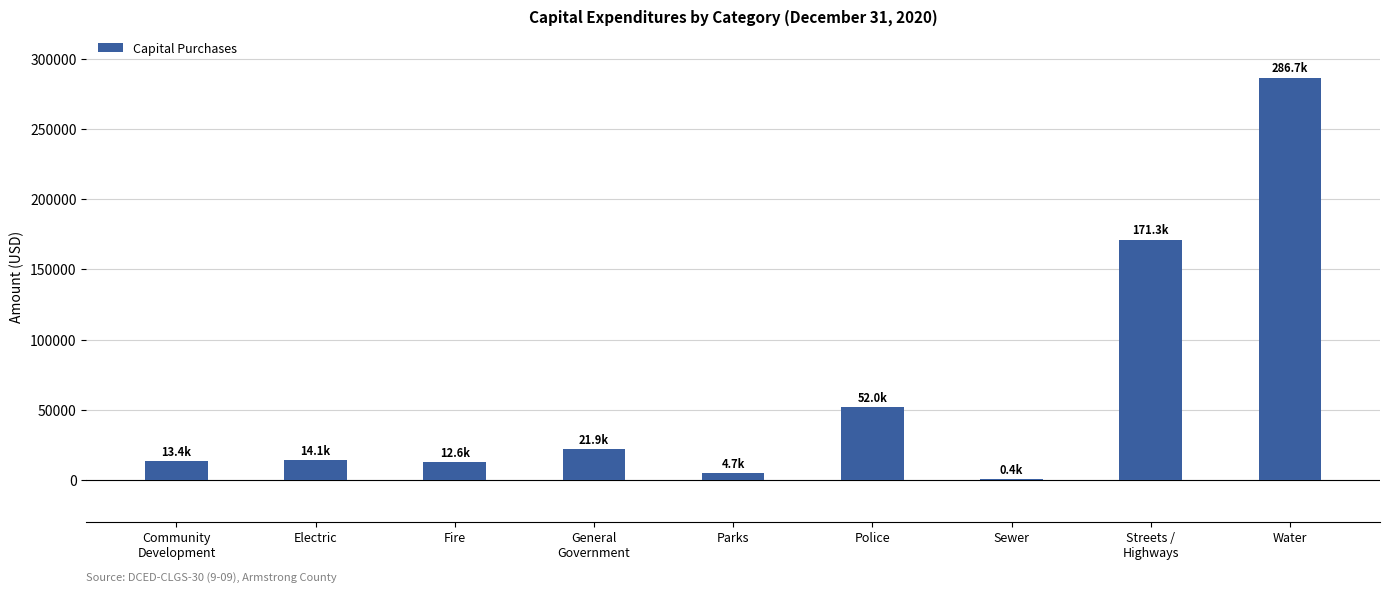

What is the sum of the values at Sewer and Police?

52319